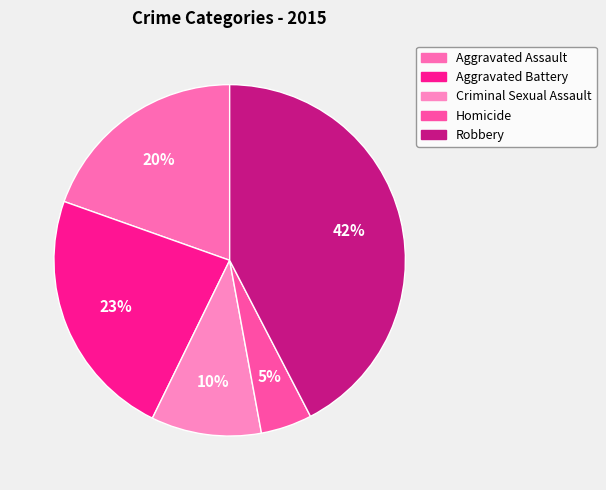

What is the largest slice in the pie chart?

Robbery